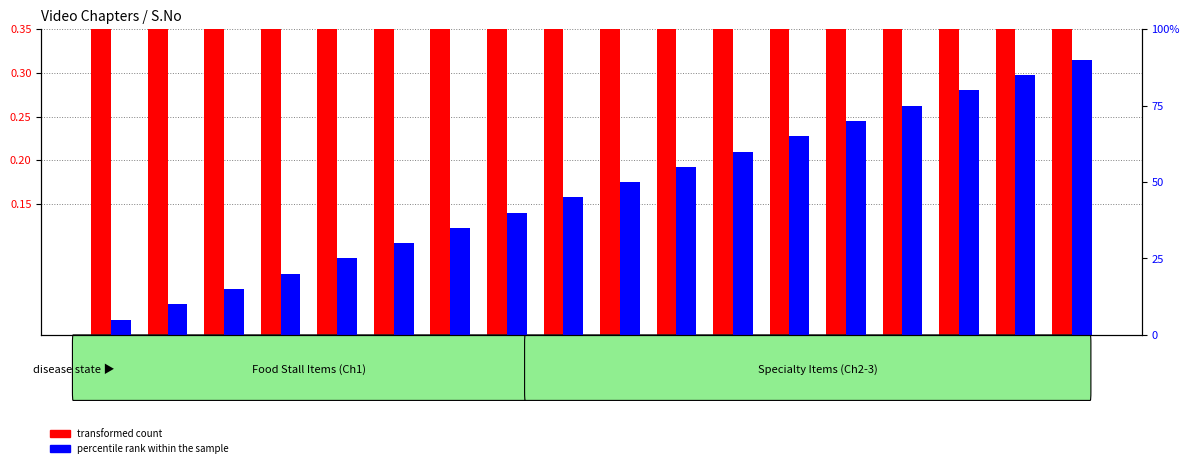

True or false: transformed count has a value of 0.8 at Chapter 3.

True